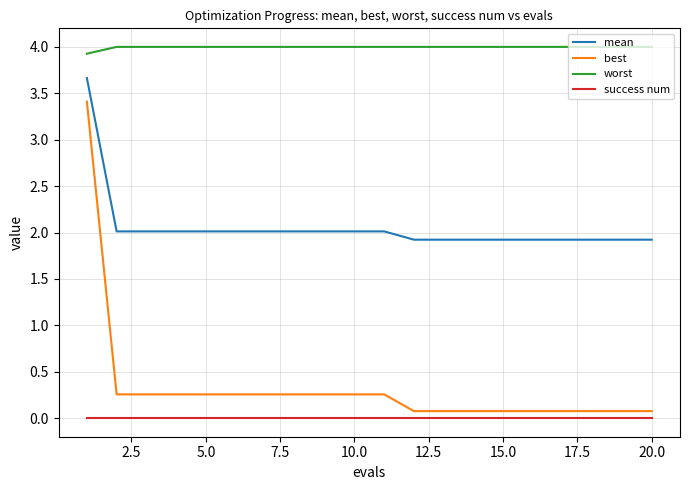

Reading right to left, list all the values displayed in this chart.

mean: 1.9	1.9	1.9	1.9	1.9	1.9	1.9	1.9	1.9	2.0	2.0	2.0	2.0	2.0	2.0	2.0	2.0	2.0	2.0	3.7
best: 0.1	0.1	0.1	0.1	0.1	0.1	0.1	0.1	0.1	0.3	0.3	0.3	0.3	0.3	0.3	0.3	0.3	0.3	0.3	3.4
worst: 4.0	4.0	4.0	4.0	4.0	4.0	4.0	4.0	4.0	4.0	4.0	4.0	4.0	4.0	4.0	4.0	4.0	4.0	4.0	3.9
success num: 0.0	0.0	0.0	0.0	0.0	0.0	0.0	0.0	0.0	0.0	0.0	0.0	0.0	0.0	0.0	0.0	0.0	0.0	0.0	0.0